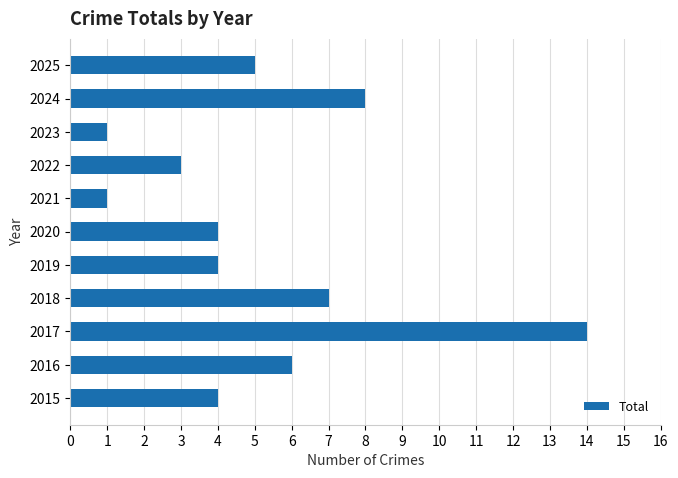

What is the sum of all values?

57